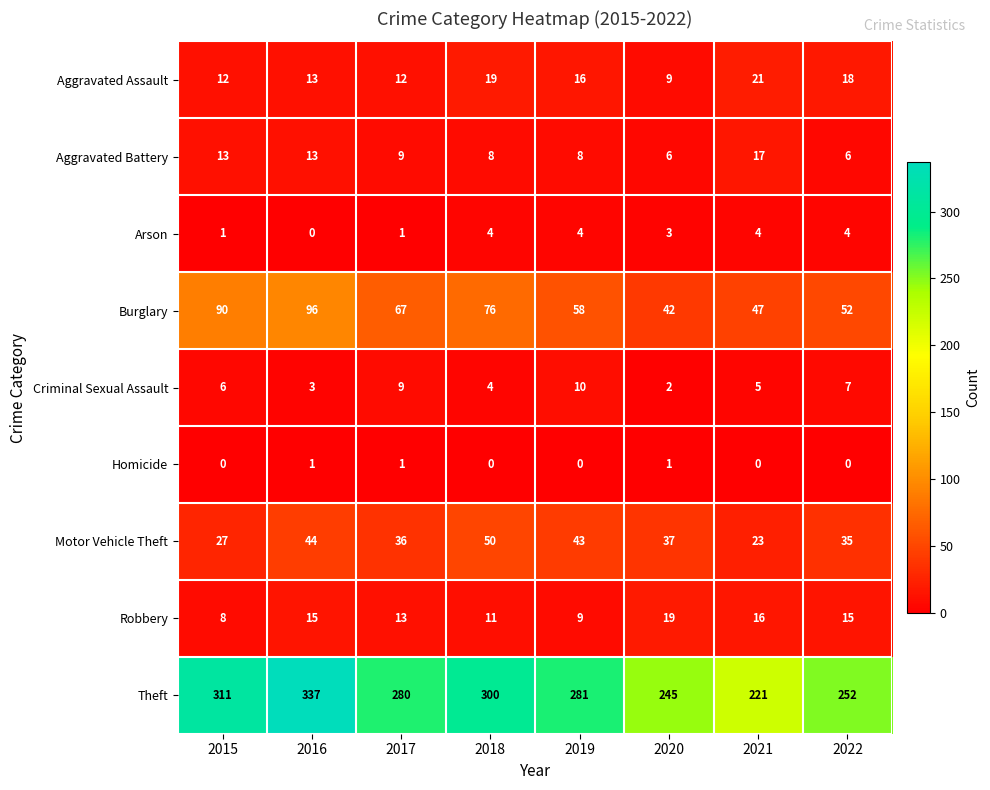

Which series has the largest total across all categories?

Theft